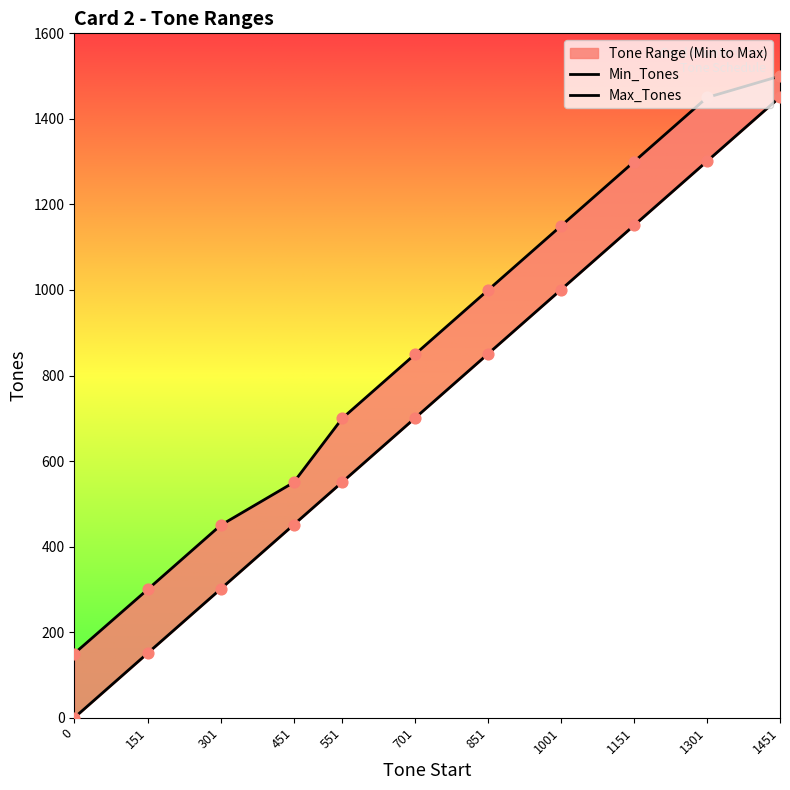

At how many categories does at least one series exceed 1047?

4